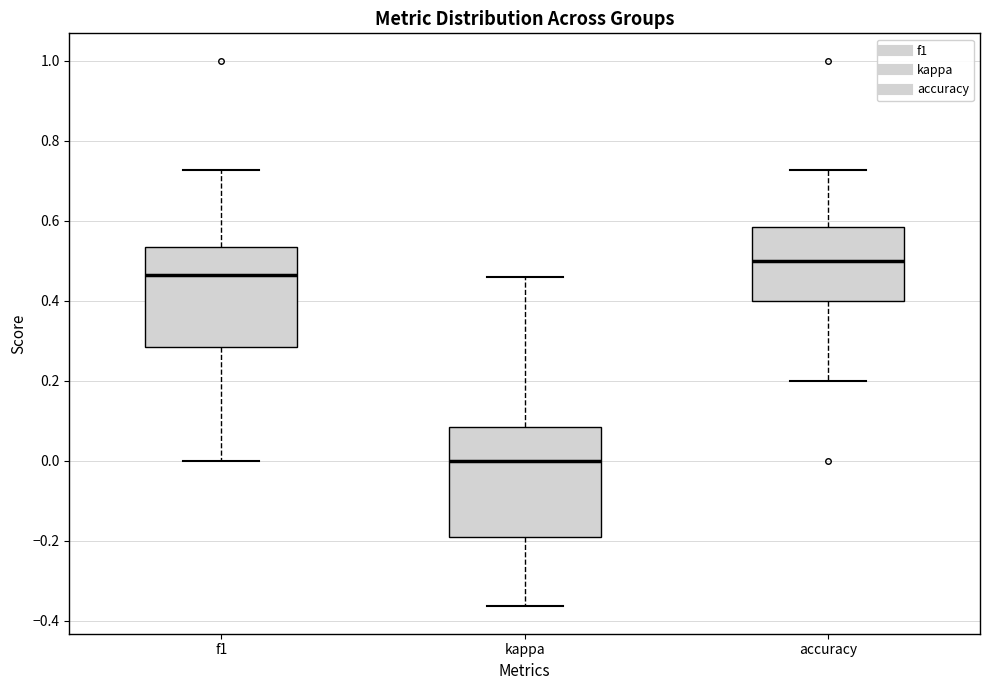

Which box's median line is the lowest?

kappa